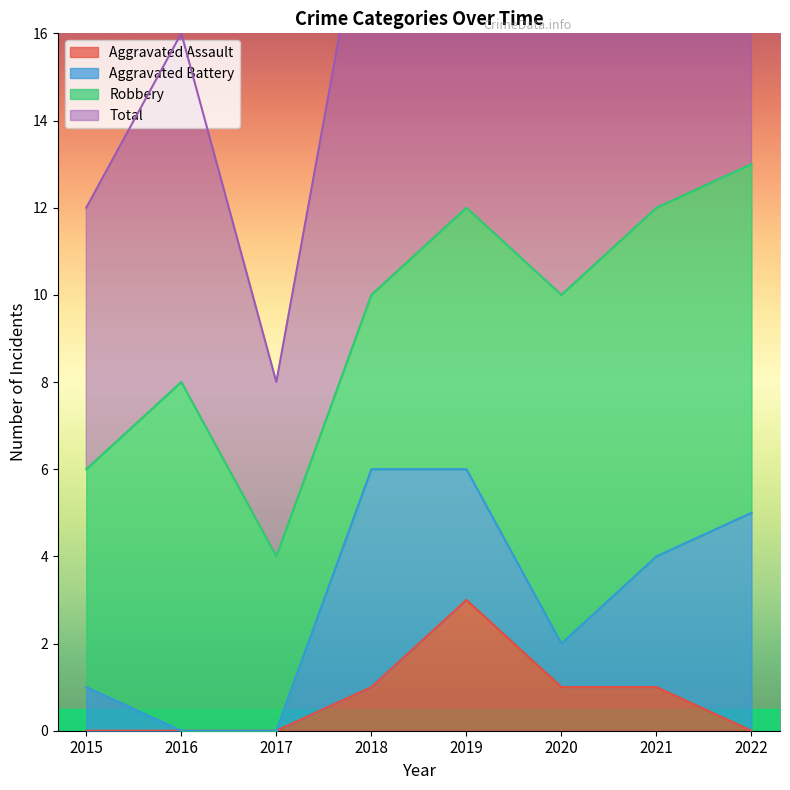

What is the maximum value for Aggravated Assault?

3